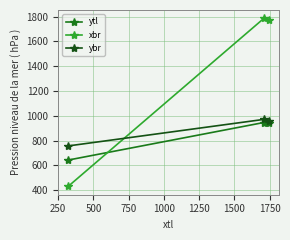

What is the value of the ybr point at the 2nd from the left?

971